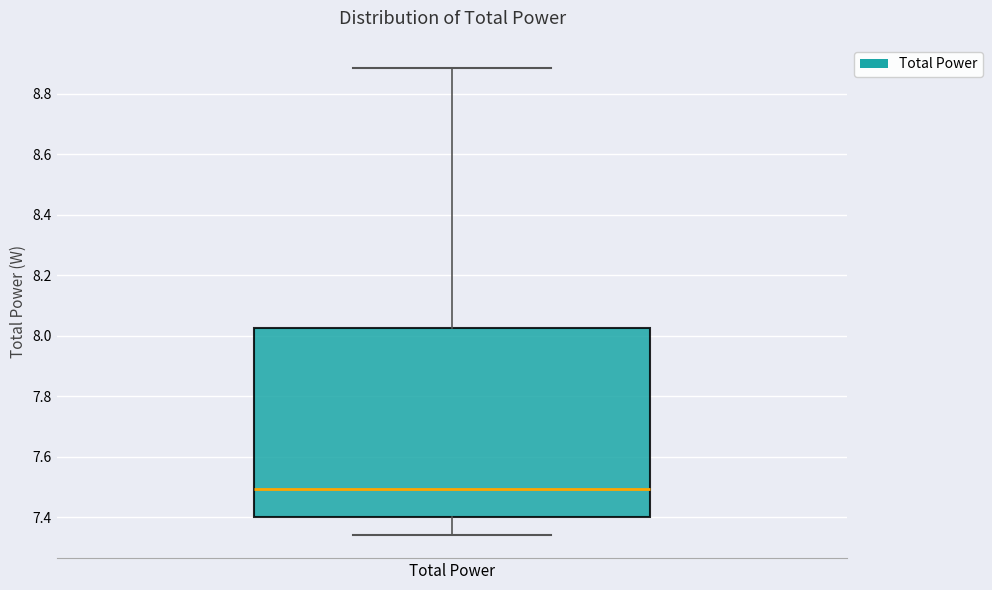

Transcribe this box plot: give where the median line is, the range the box spans, and where the two whiskers end, as read against the y-axis. The values are not printed on the chart, so give them approximately, as read against the axis.

median 7.50, box 7.40 to 8.02, whiskers 7.34 to 8.88